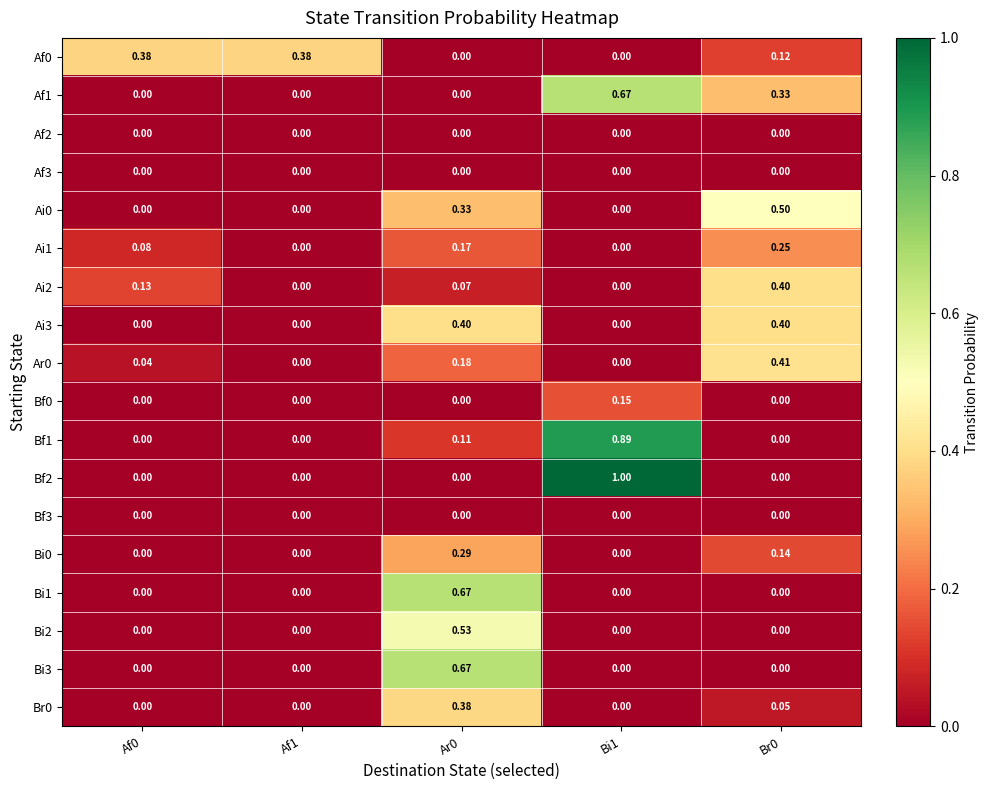

Is the value of Ai2 at Ar0 greater than the value of Bi0 at Br0?

No